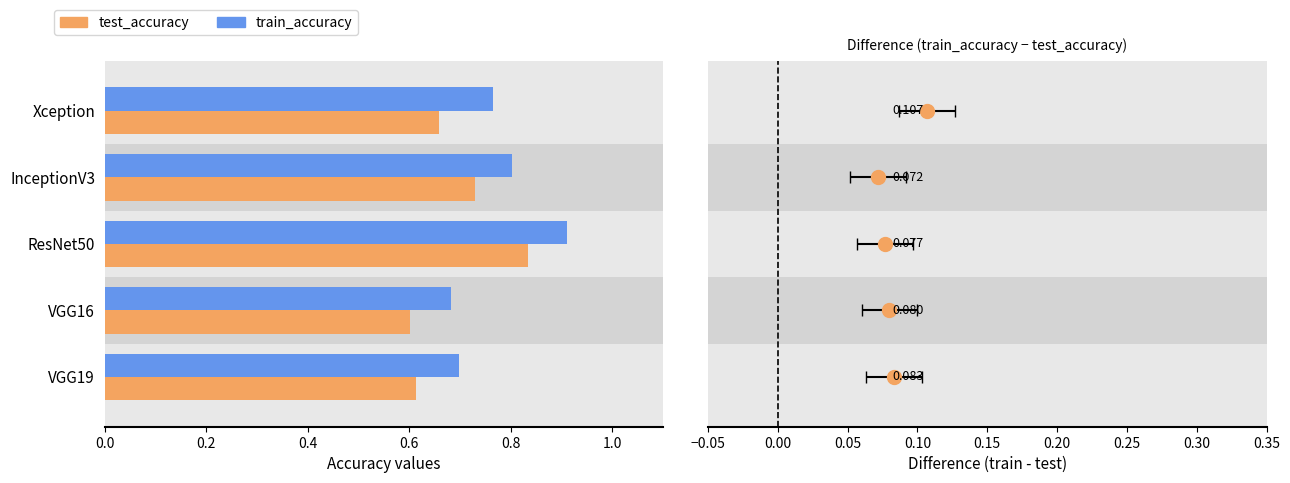

What is the total value across all series at ResNet50?

1.7